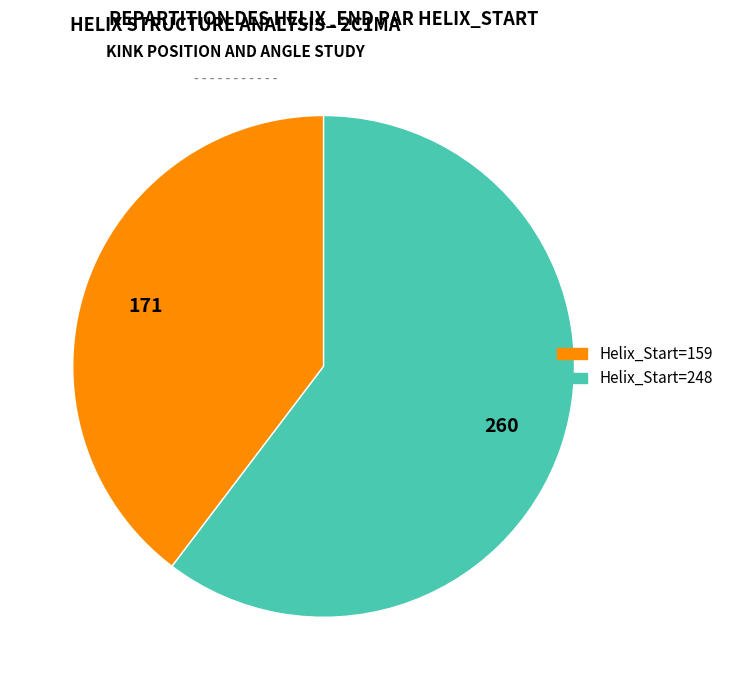

Is there any slice that represents more than half of the pie?

Yes